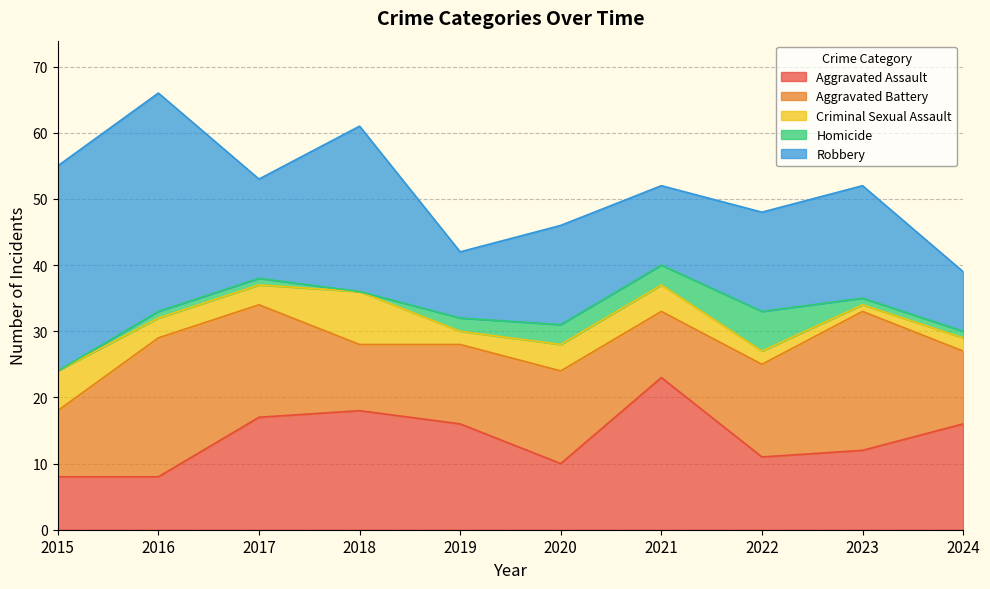

True or false: Criminal Sexual Assault and Aggravated Assault intersect in this chart.

False